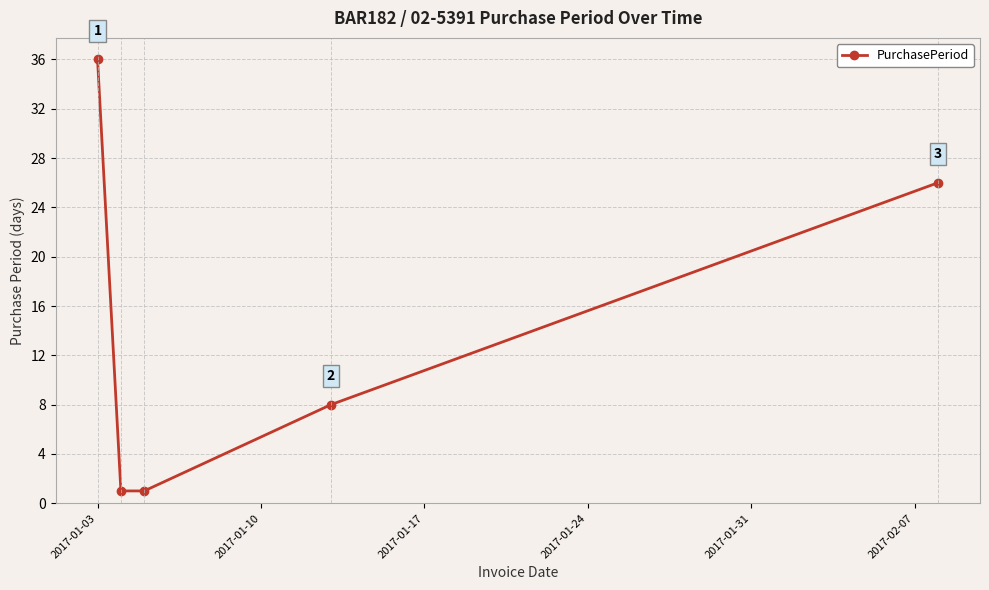

How many values are between 1 and 26?

4